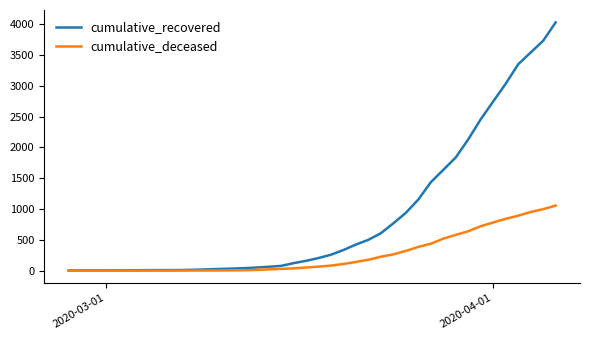

What is the highest value of the cumulative_deceased series?

1056